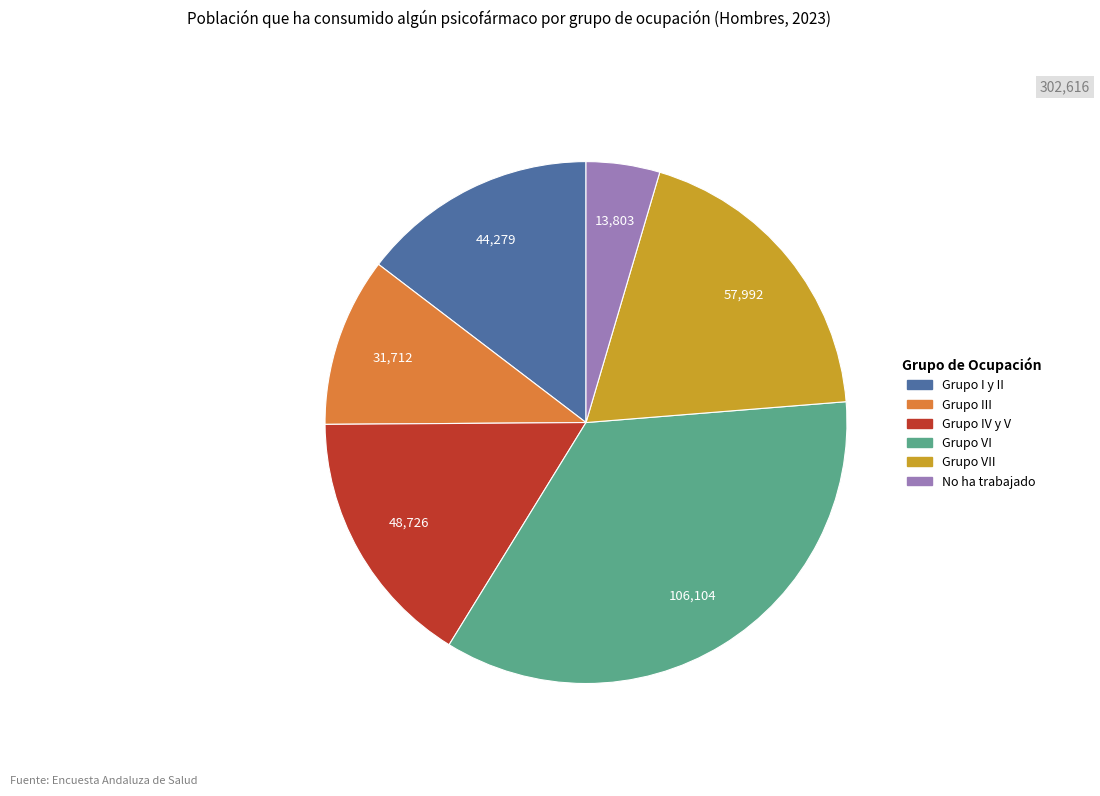

How many slices are in this pie chart?

6